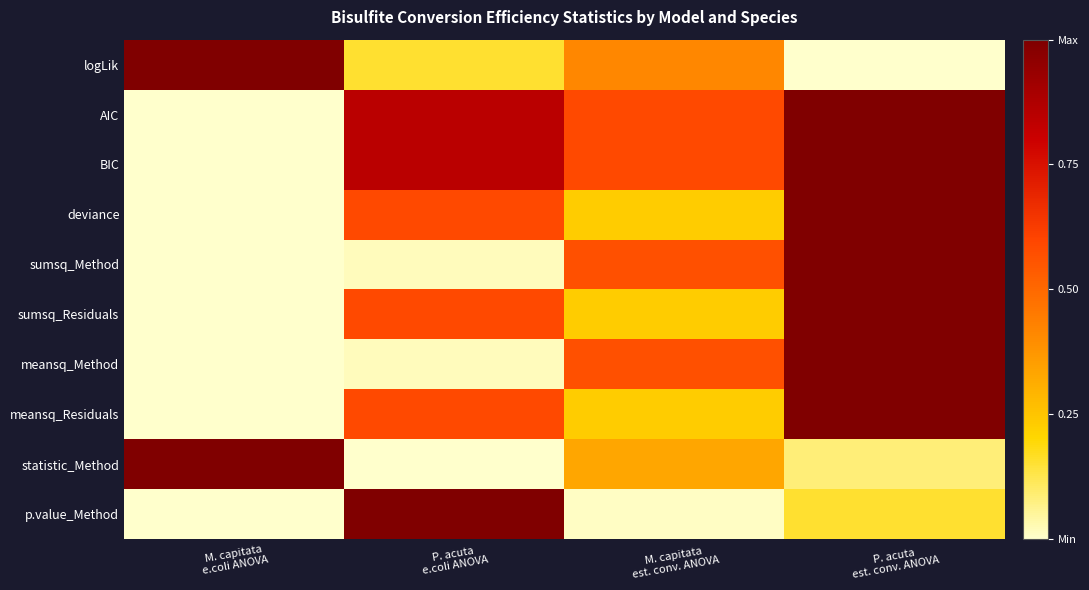

How many data points does each series have?

4